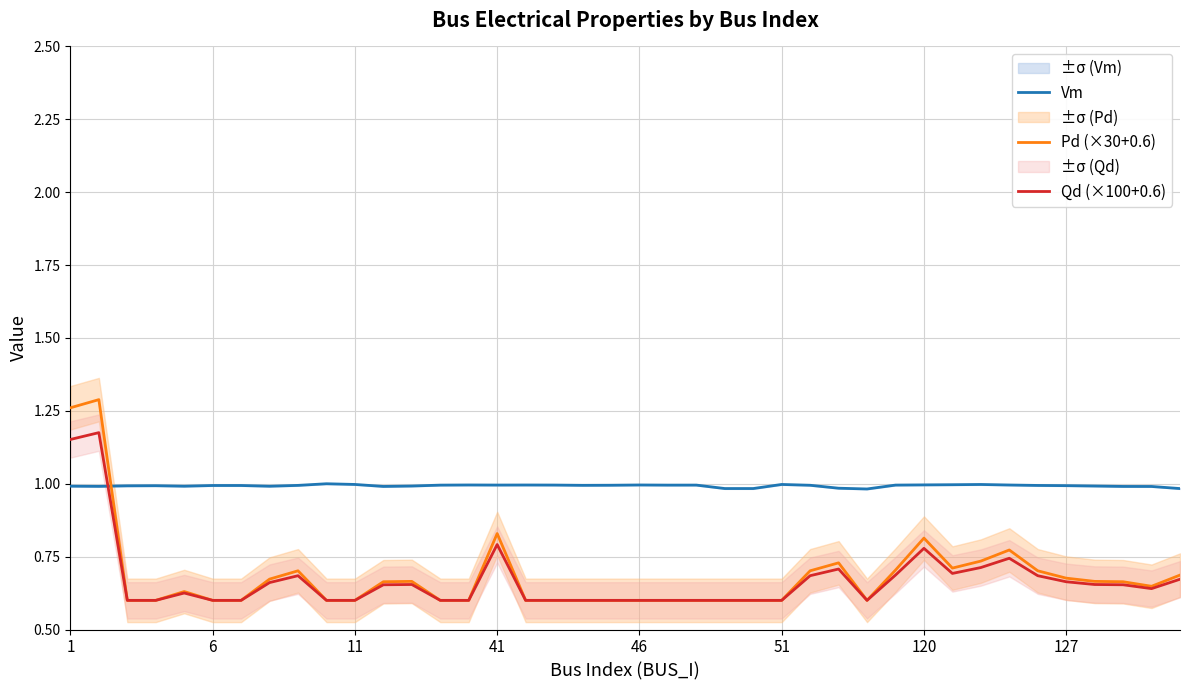

True or false: Qd (×100+0.6) has a value of 0.2 at 11.

False